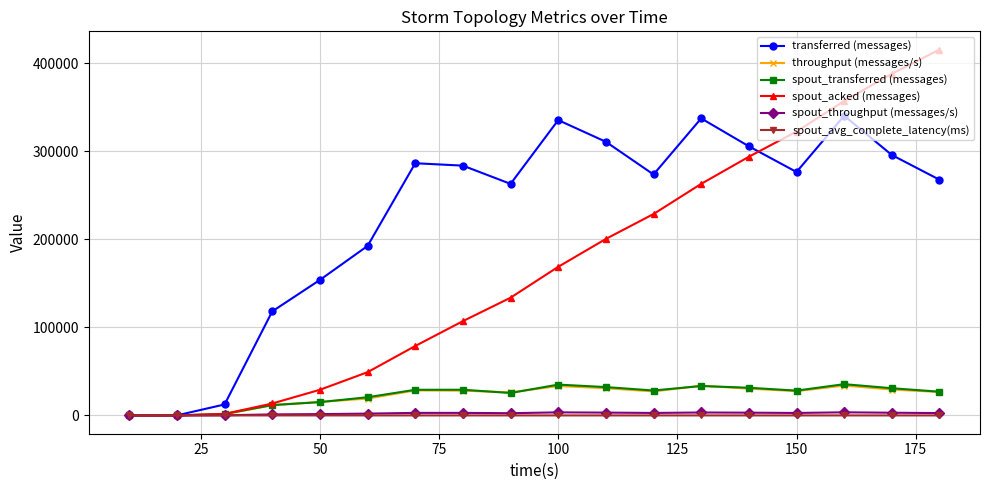

Which series has the largest total across all categories?

transferred (messages)